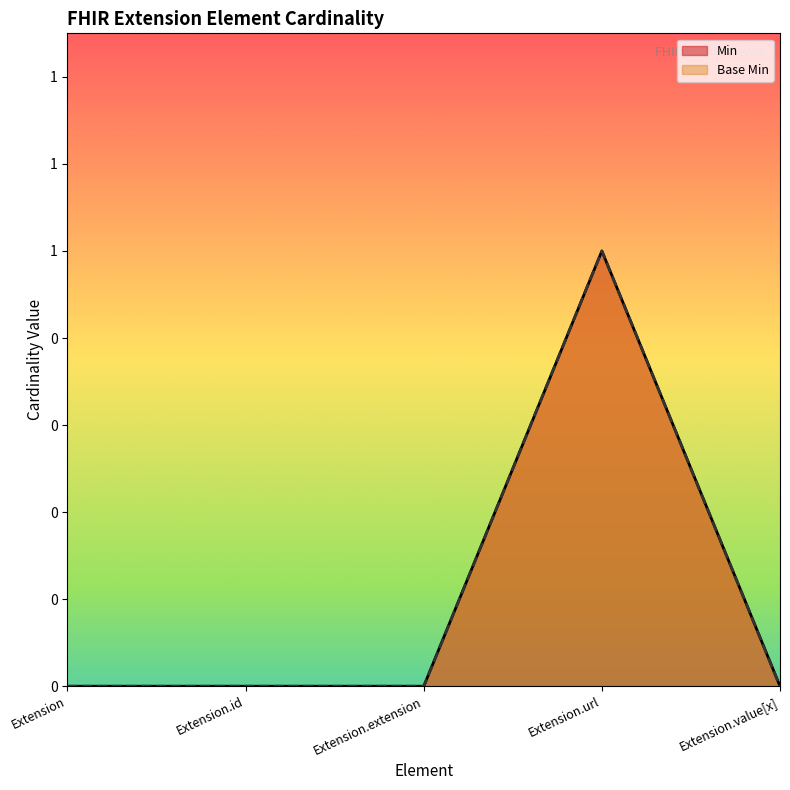

Which series changed the most between Extension and Extension.value[x]?

Min